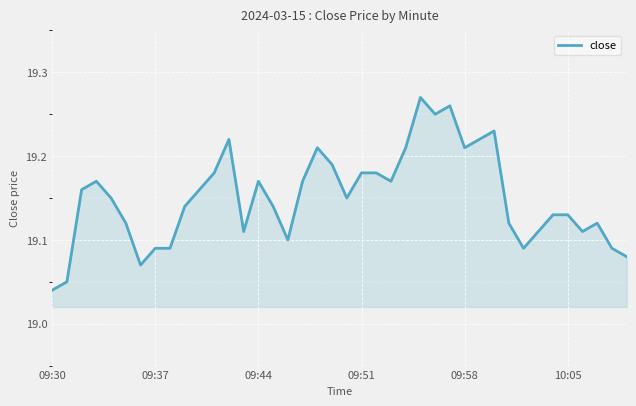

Which label corresponds to the smallest value in the chart?

09:30